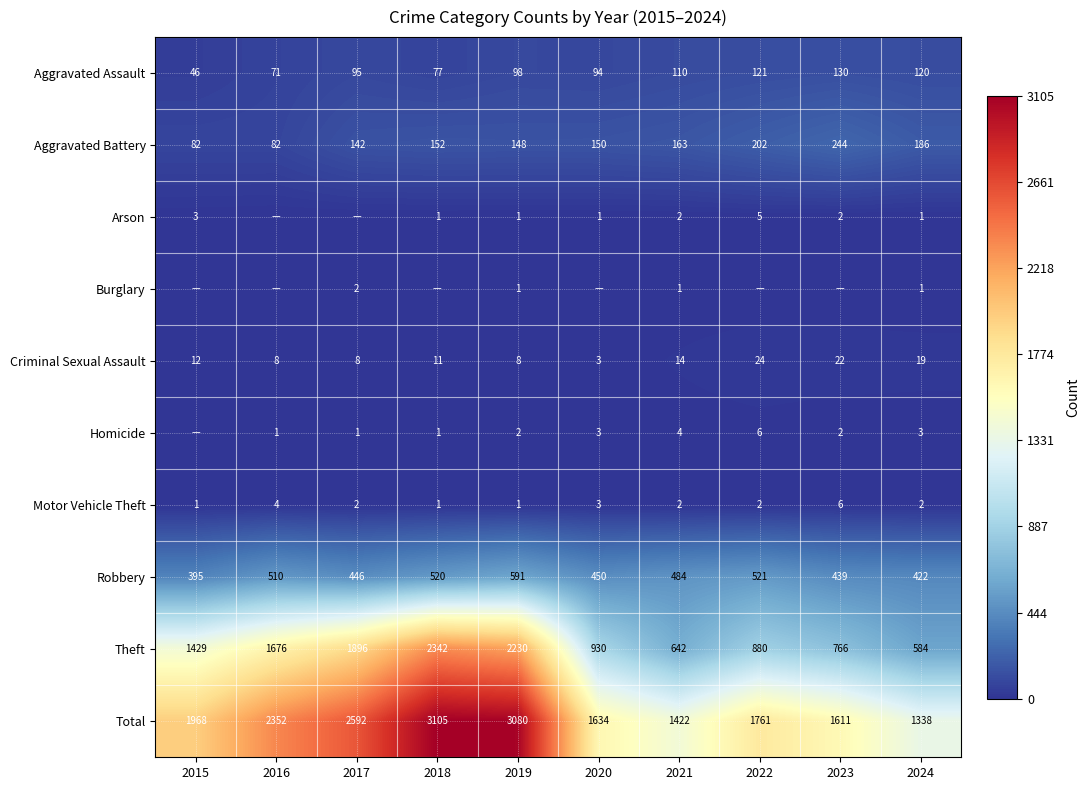

What is the total value across all series at 2019?

6160